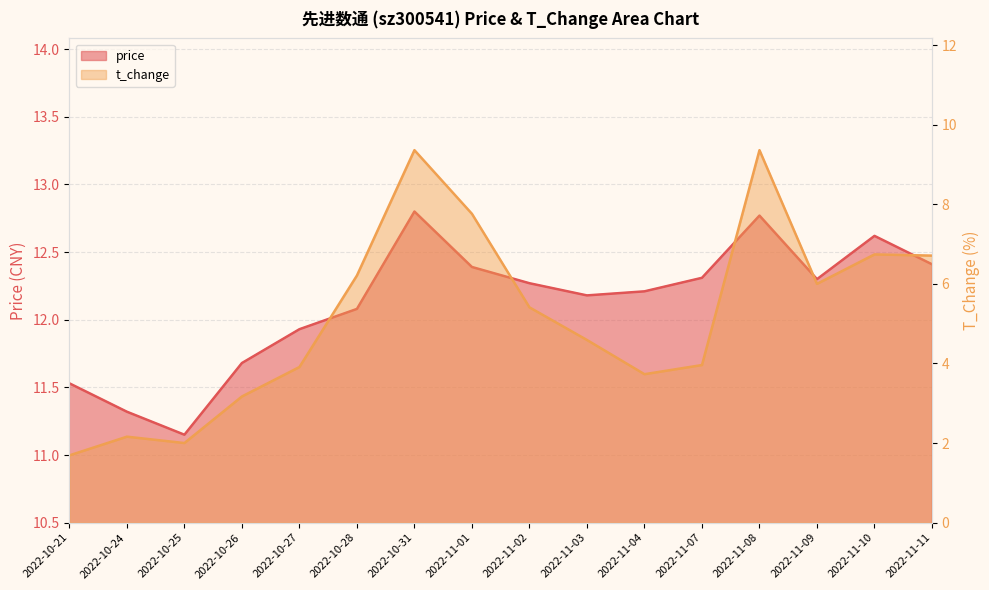

At which category is the sum across all series the highest?

2022-10-31